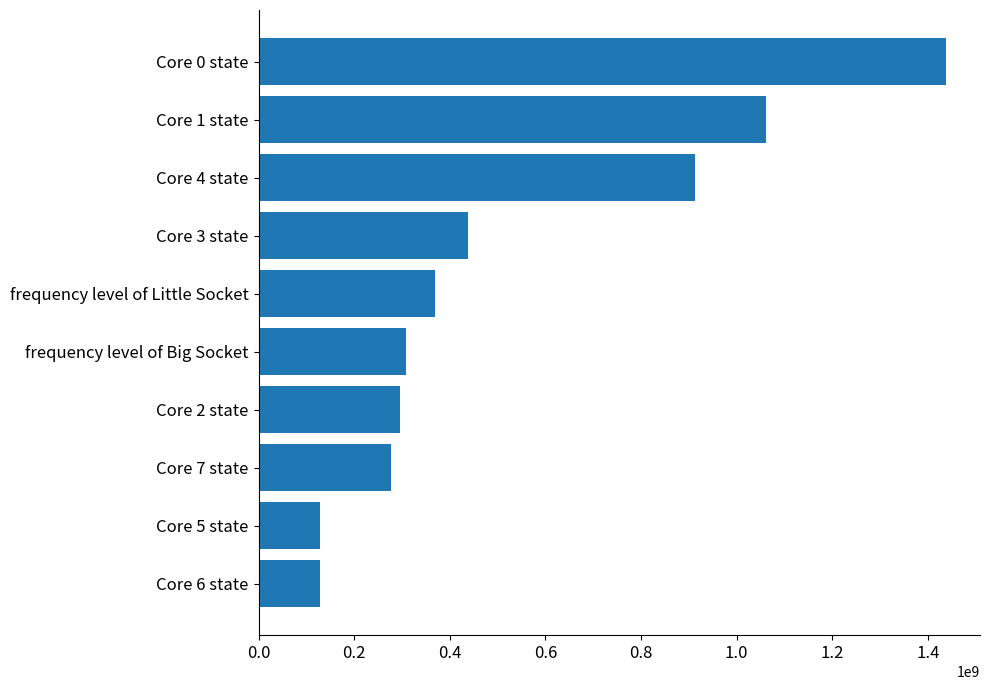

The value at Core 1 state is 377269544.1. True or false?

False